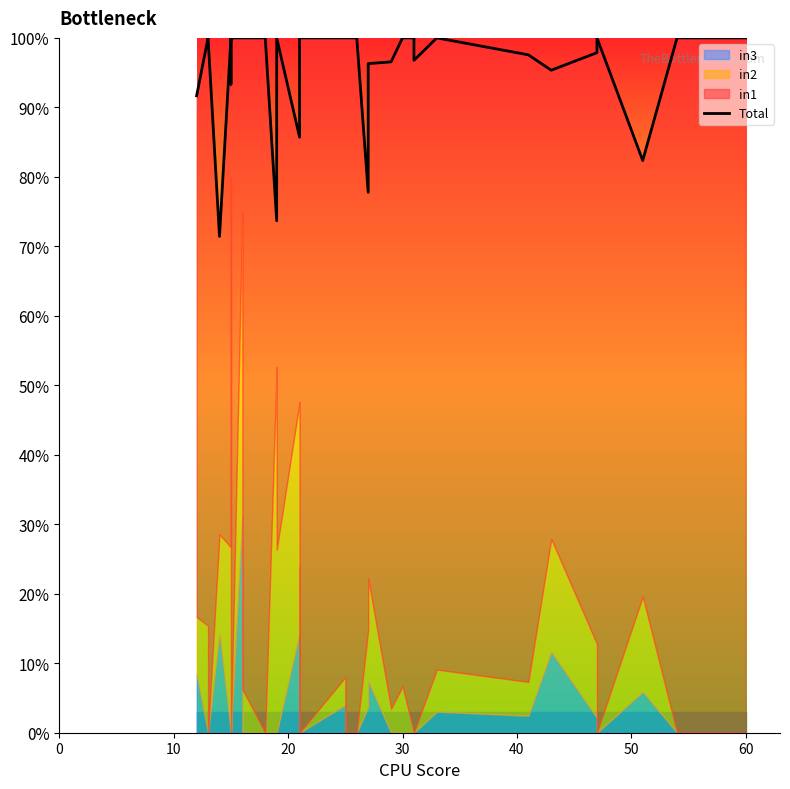

At which label is the value closest to 0?

30